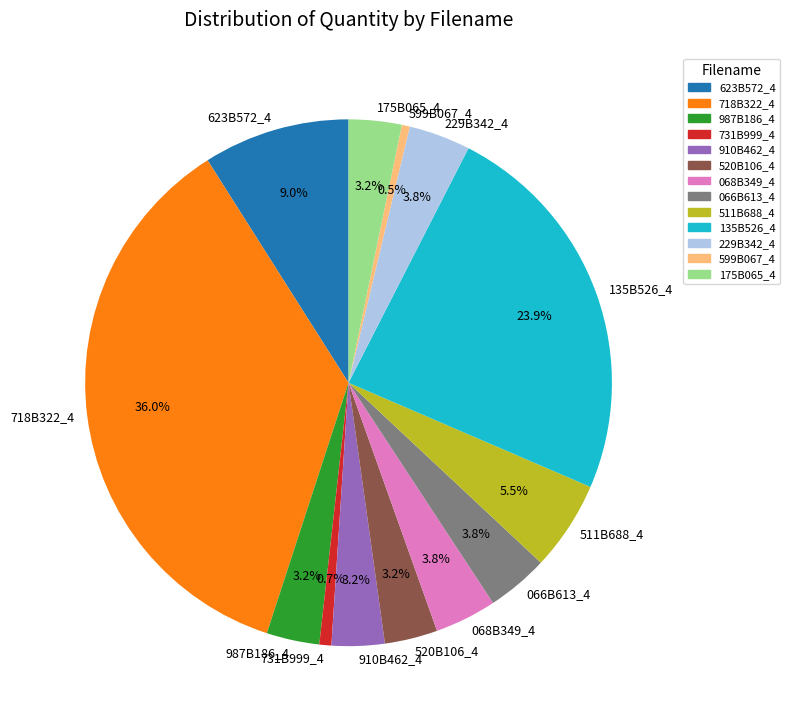

True or false: 068B349_4 accounts for 13% of the total.

False